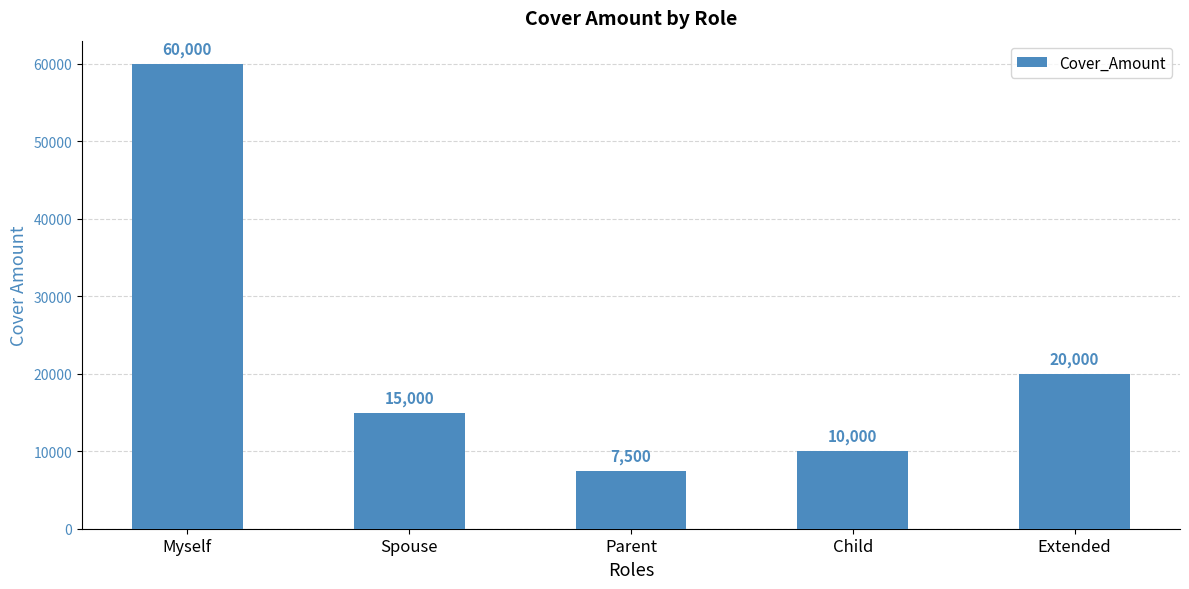

True or false: the data shows 34318 at Extended.

False